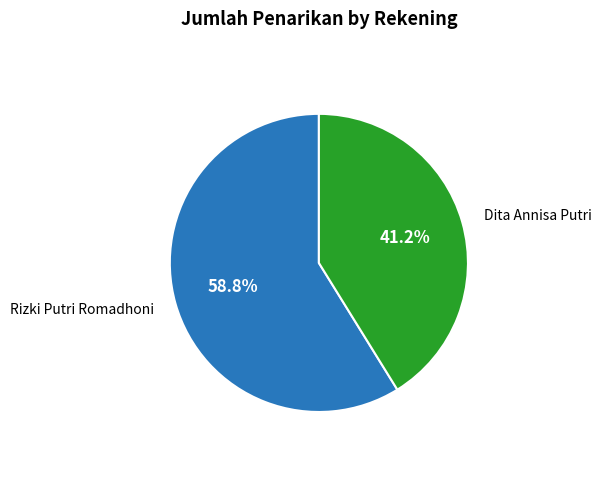

Does Rizki Putri Romadhoni represent more than half of the total?

Yes